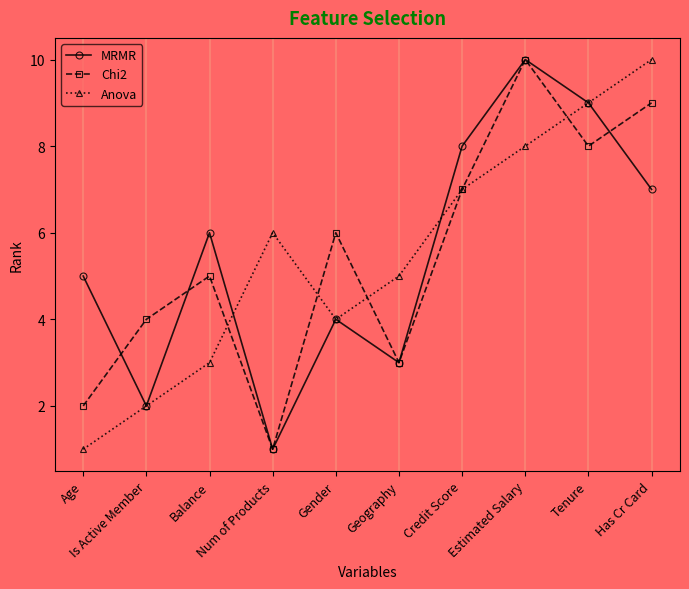

Reading left to right, extract all data points from this chart.

MRMR: Age=5	Is Active Member=2	Balance=6	Num of Products=1	Gender=4	Geography=3	Credit Score=8	Estimated Salary=10	Tenure=9	Has Cr Card=7
Chi2: Age=2	Is Active Member=4	Balance=5	Num of Products=1	Gender=6	Geography=3	Credit Score=7	Estimated Salary=10	Tenure=8	Has Cr Card=9
Anova: Age=1	Is Active Member=2	Balance=3	Num of Products=6	Gender=4	Geography=5	Credit Score=7	Estimated Salary=8	Tenure=9	Has Cr Card=10